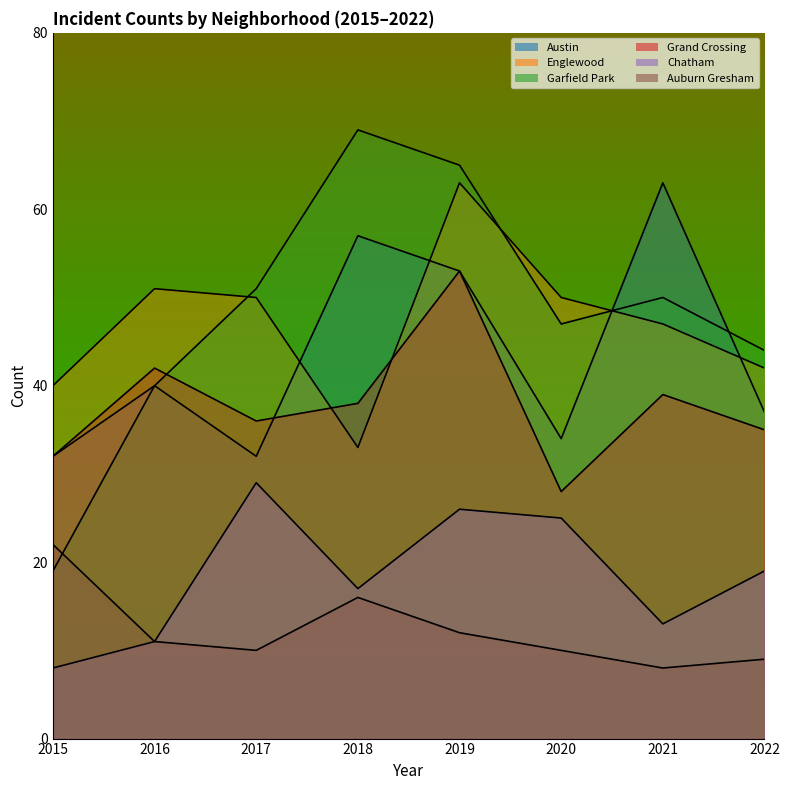

How many lines are shown in the chart?

6